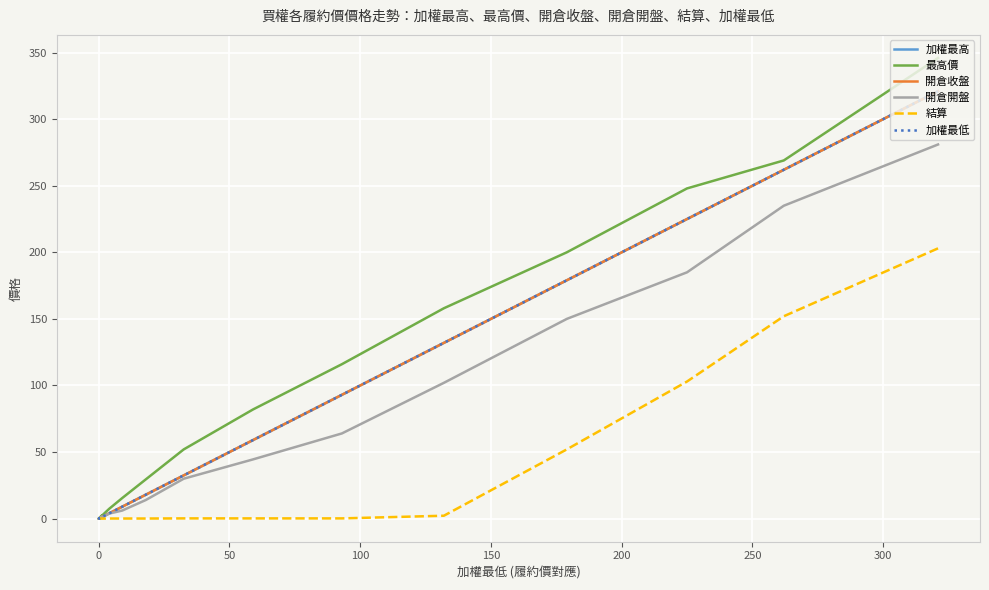

What is the average value of the 開倉開盤 series?

85.9